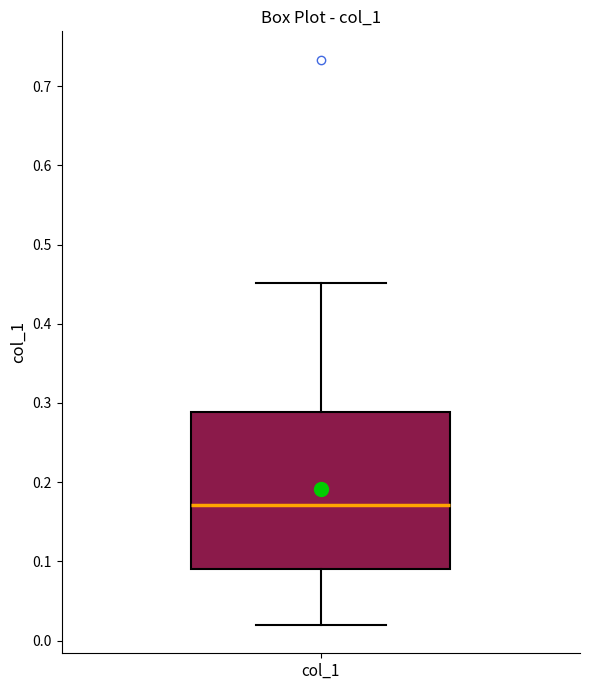

Transcribe this box plot: give where the median line is, the range the box spans, and where the two whiskers end, as read against the y-axis. The values are not printed on the chart, so give them approximately, as read against the axis.

median 0.17, box 0.09 to 0.29, whiskers 0.02 to 0.45